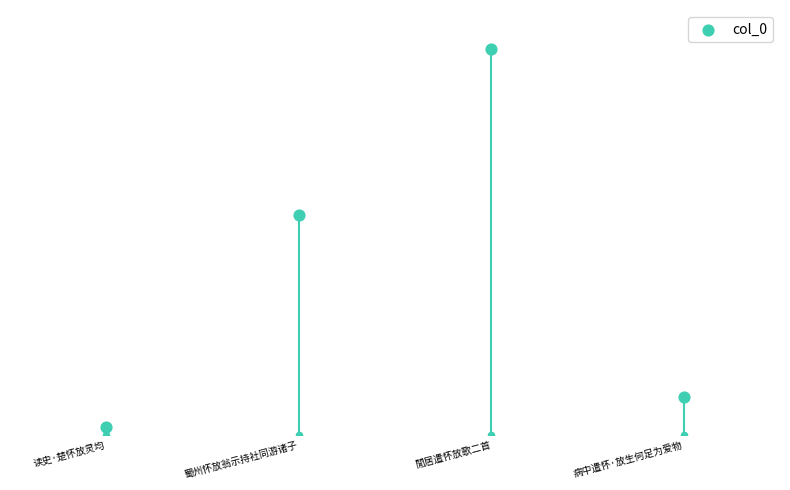

Which has a higher value, 读史·楚怀放灵均 or 病中遣怀·放生何足为爱物?

病中遣怀·放生何足为爱物